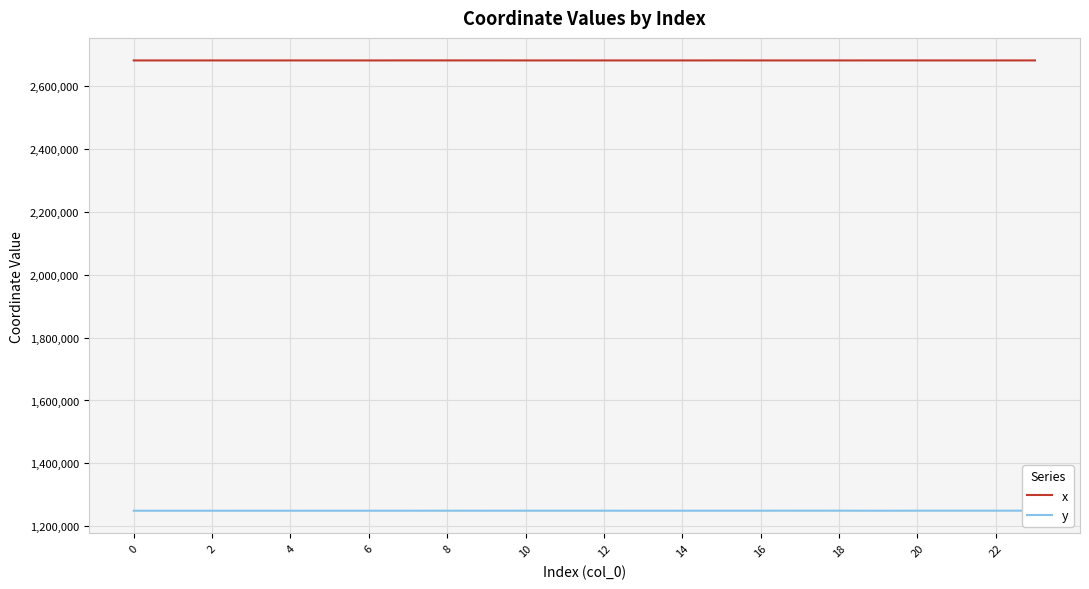

How many lines are shown in the chart?

2